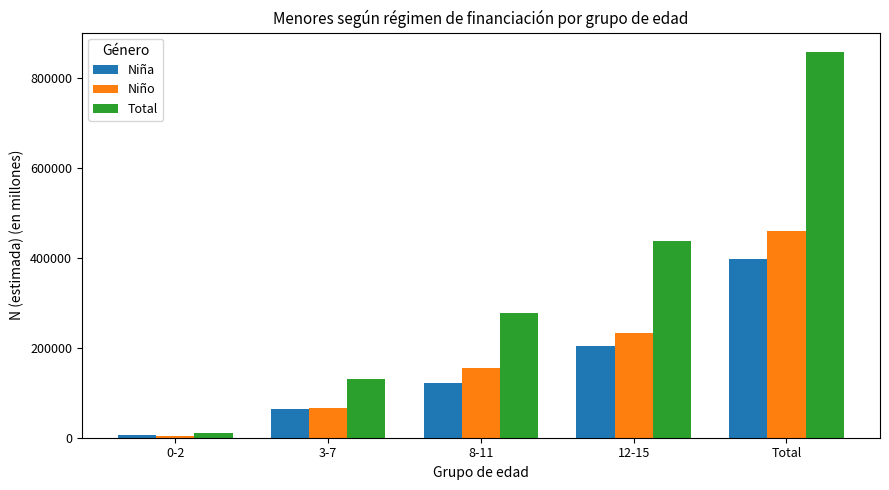

Count the number of categories in the chart.

5